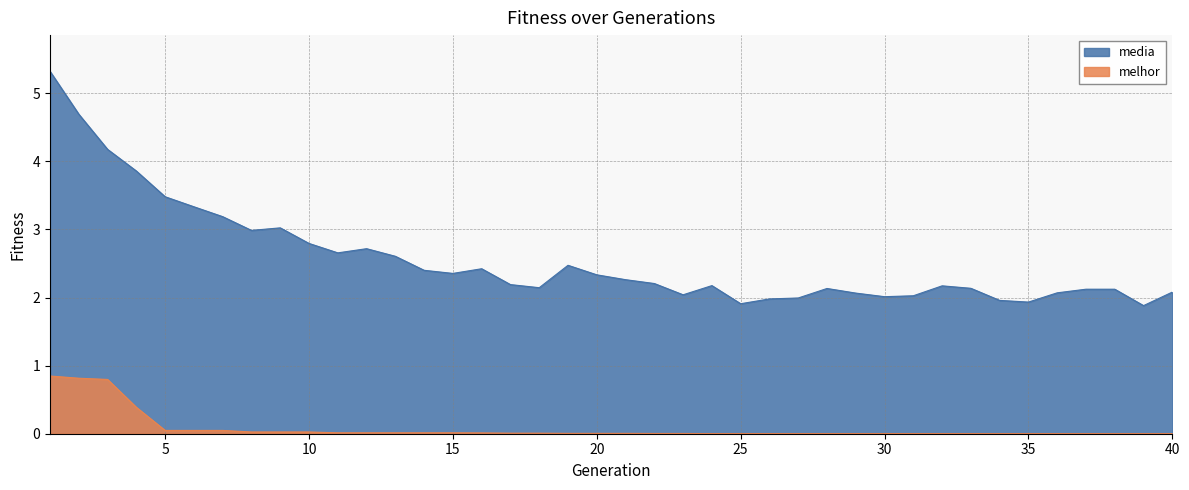

Which series has the widest spread of values?

media